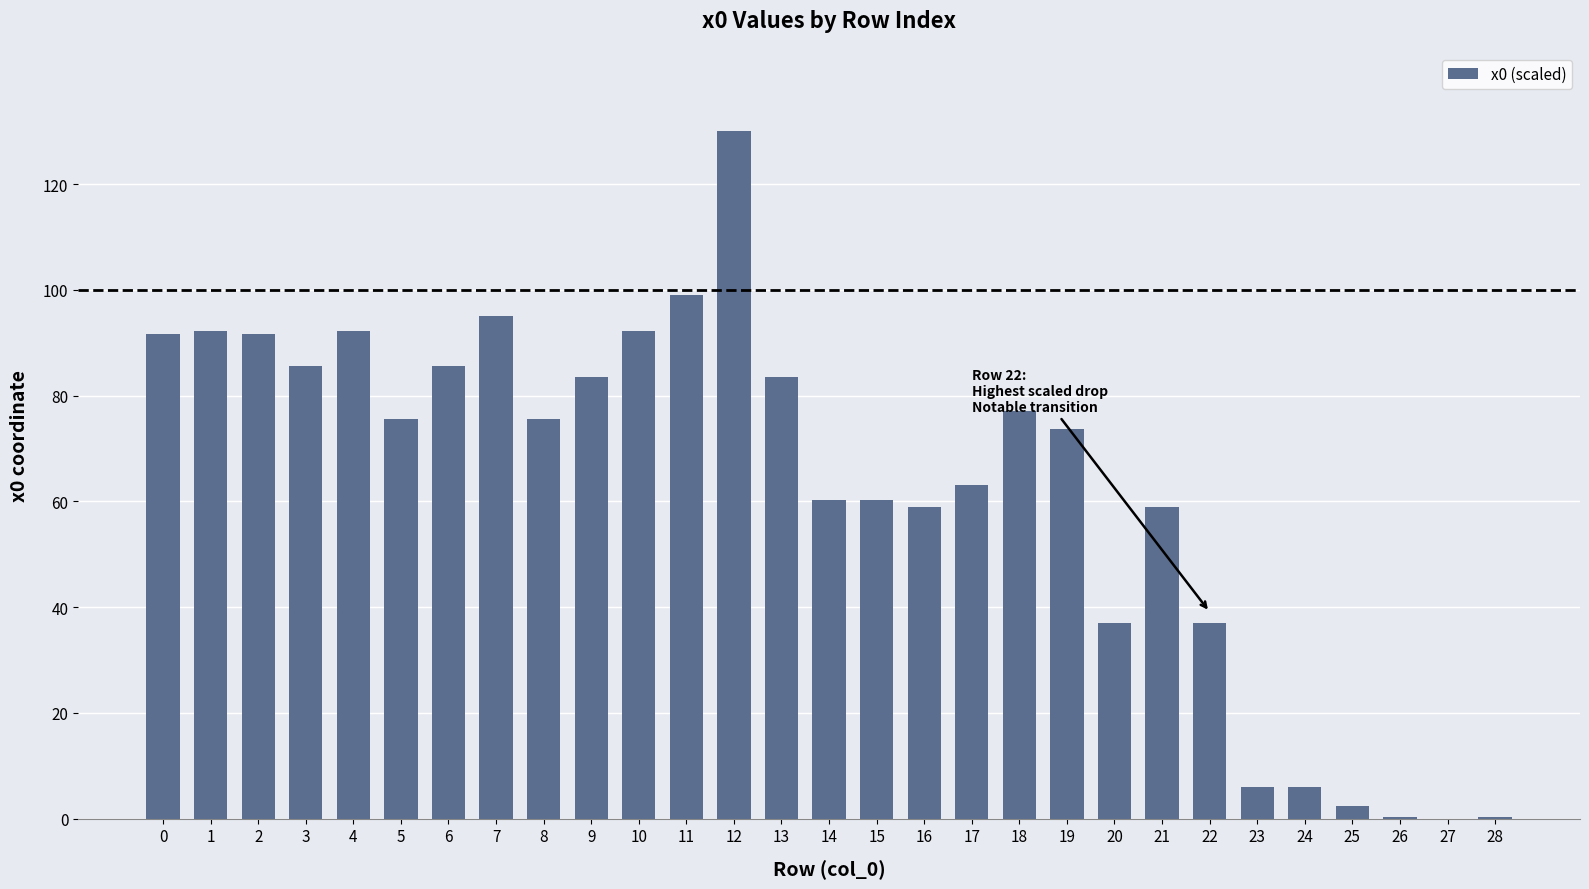

What is the greatest value displayed?

130.0